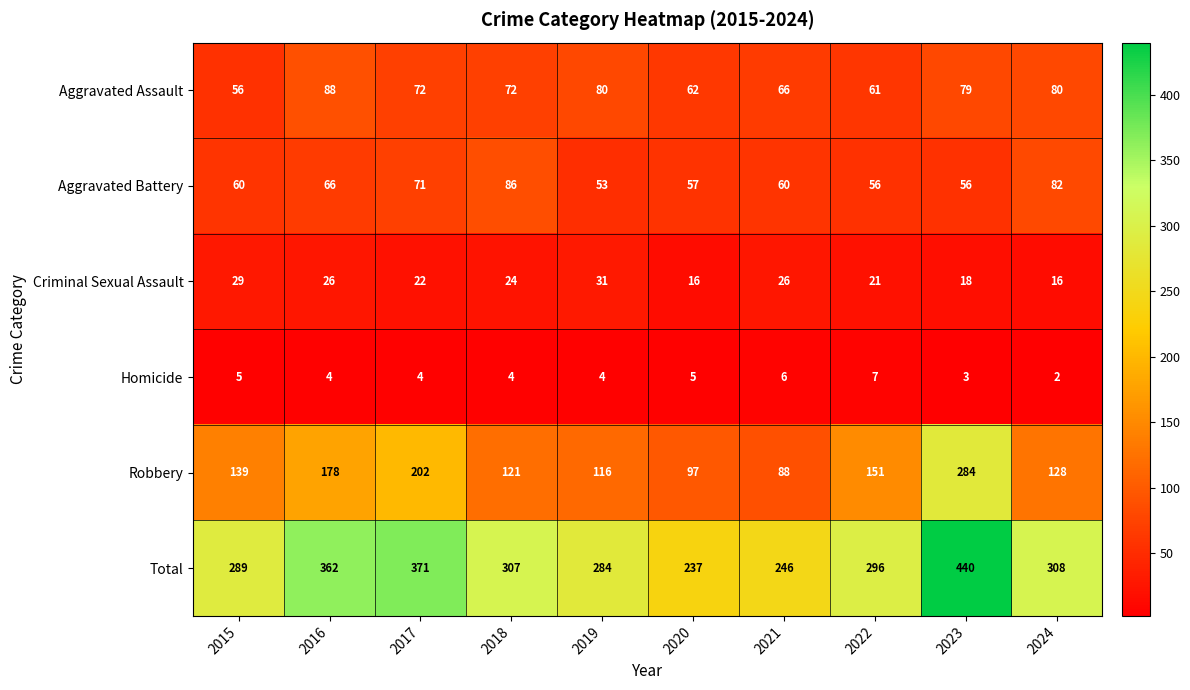

What is the sum of all Aggravated Assault values?

716